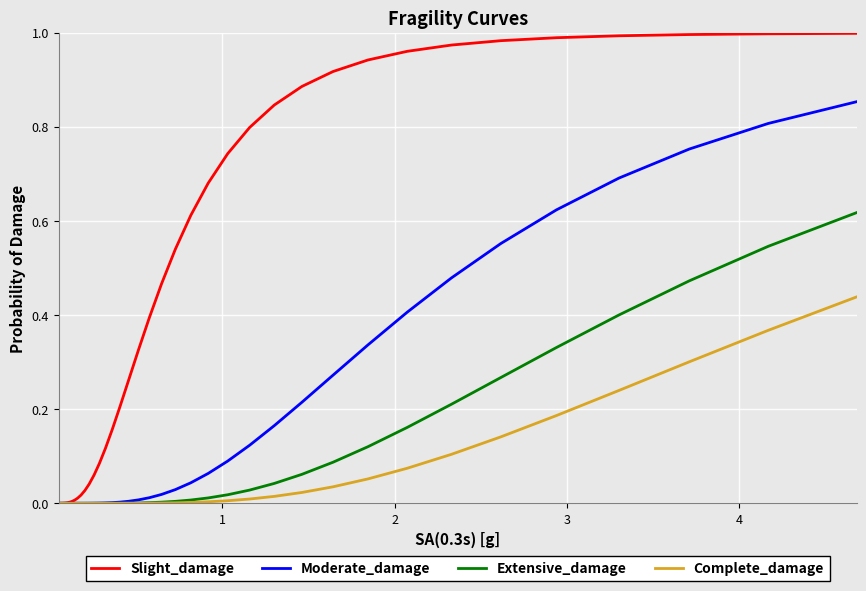

How many lines are shown in the chart?

4